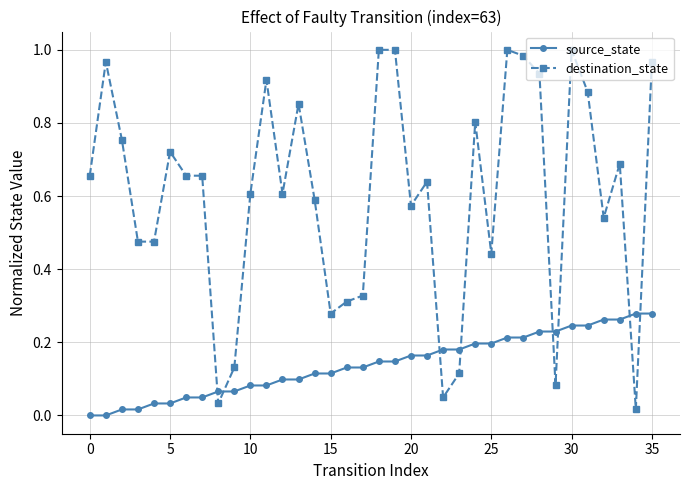

Rank the series by their maximum value, from lowest to highest.

source_state, destination_state